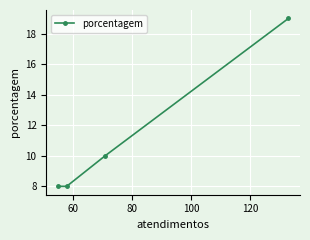

What is the difference between the maximum and minimum values?

11